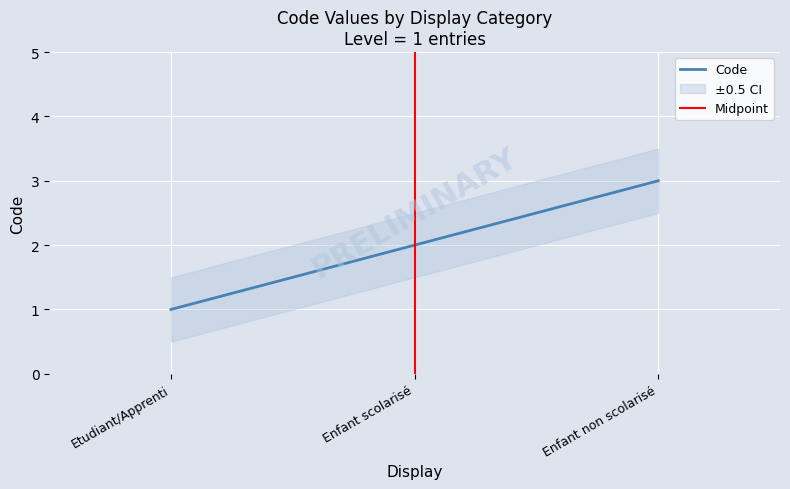

At which label is the value closest to 2?

Enfant scolarisé